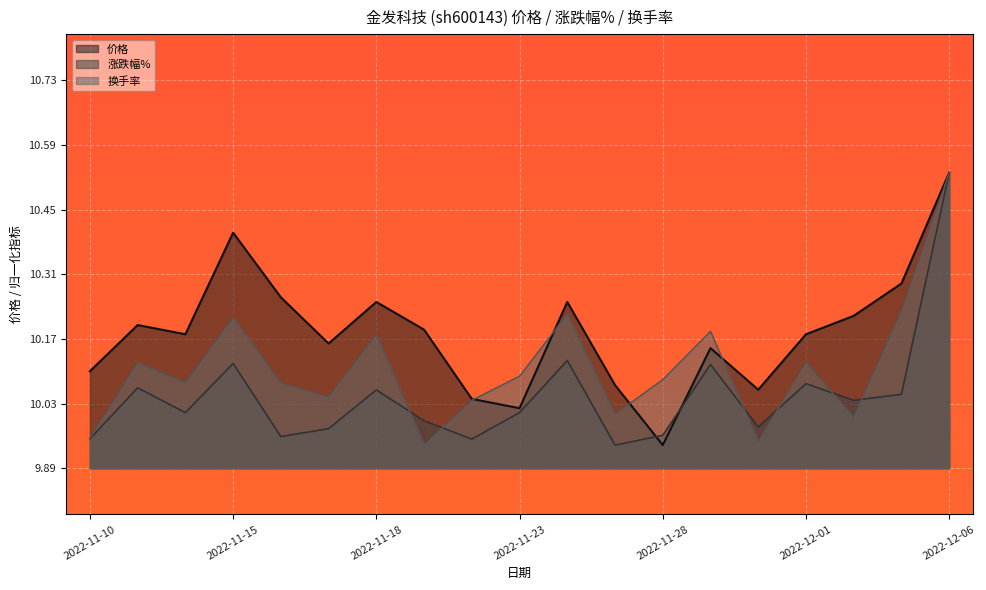

What is the total value across all series at 2022-11-10?

30.0